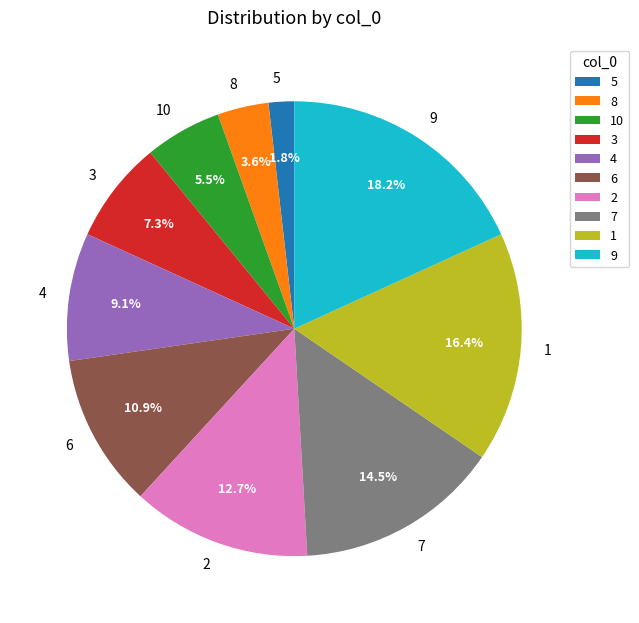

The 6 slice represents 11% of the pie. True or false?

True